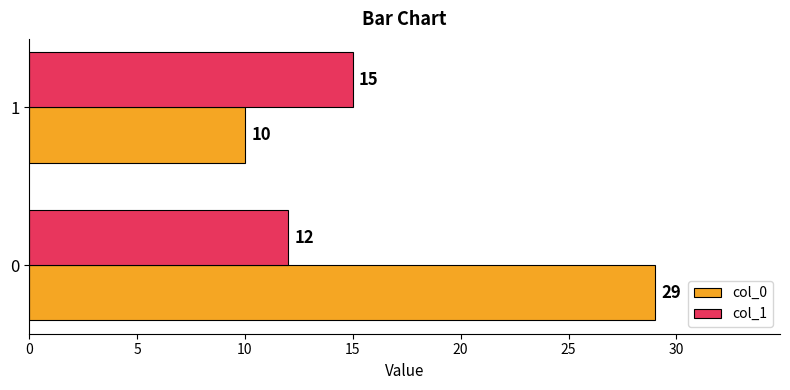

How many values in the col_1 series are below 15?

1